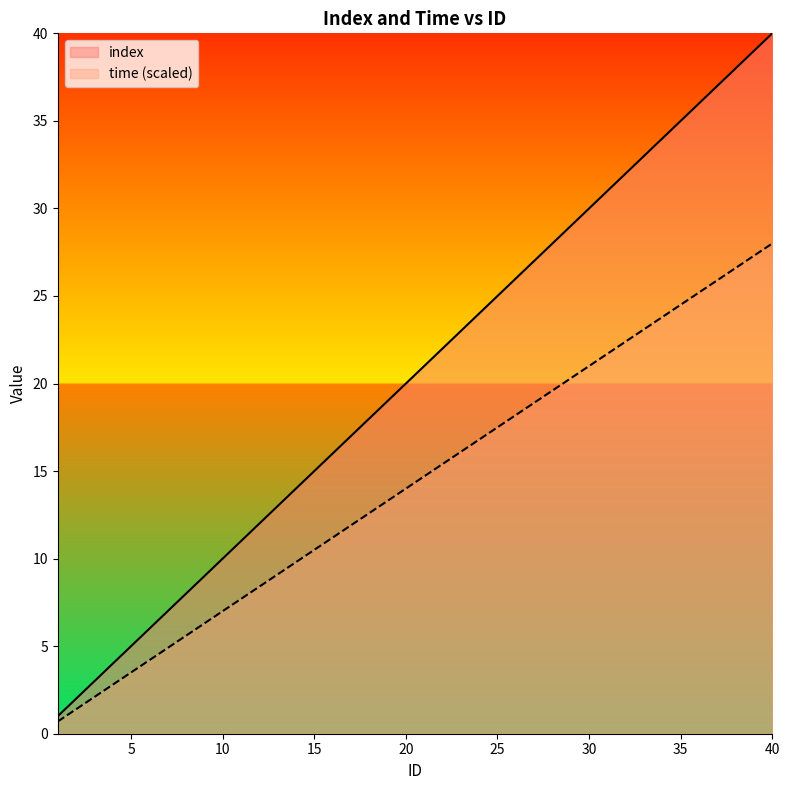

How many data points in index are above 21?

19